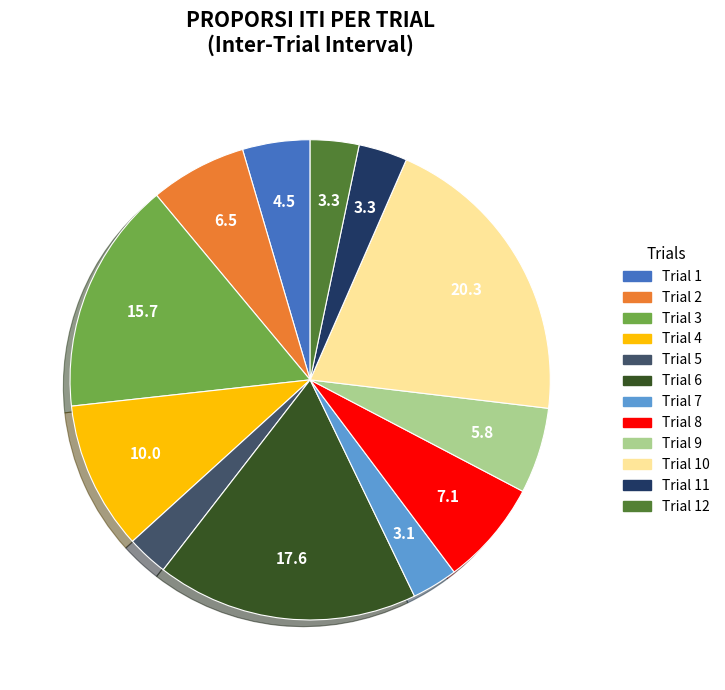

Is there a majority slice in this chart?

No